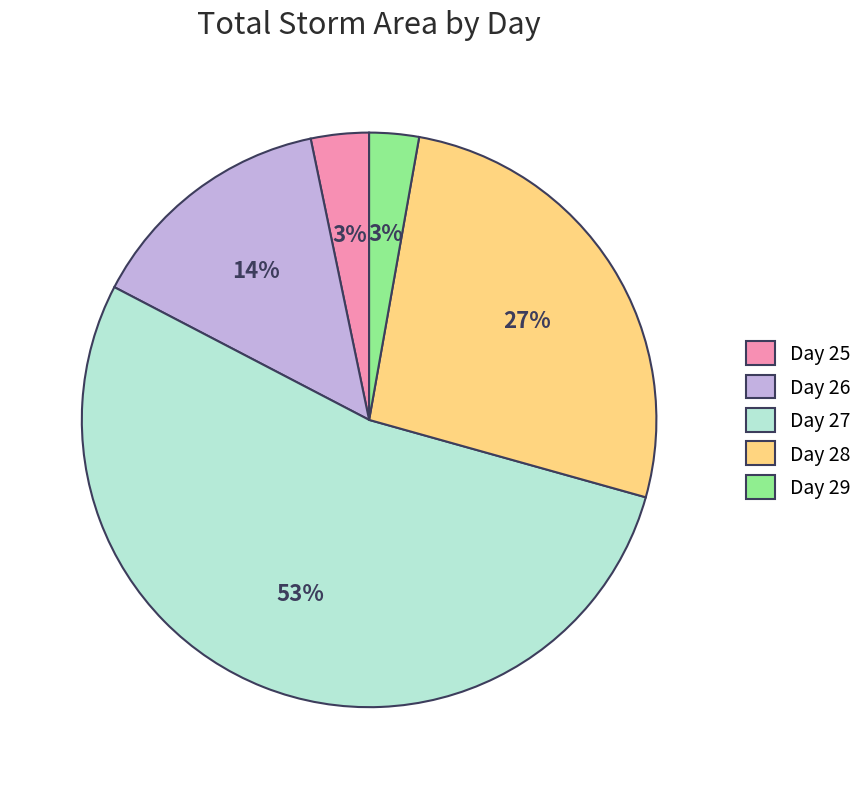

To the nearest percent, what is the difference between the Day 29 and Day 28 slice percentages?

24%